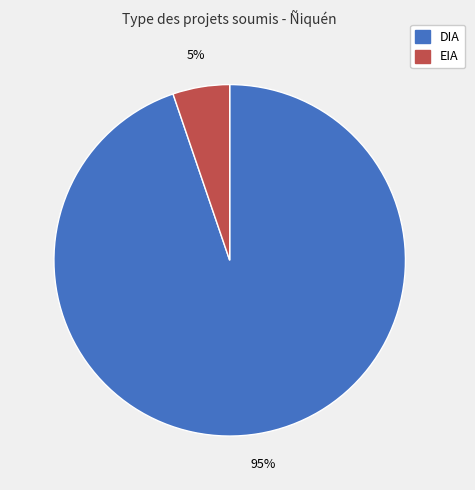

Rank the categories by value from highest to lowest.

DIA, EIA